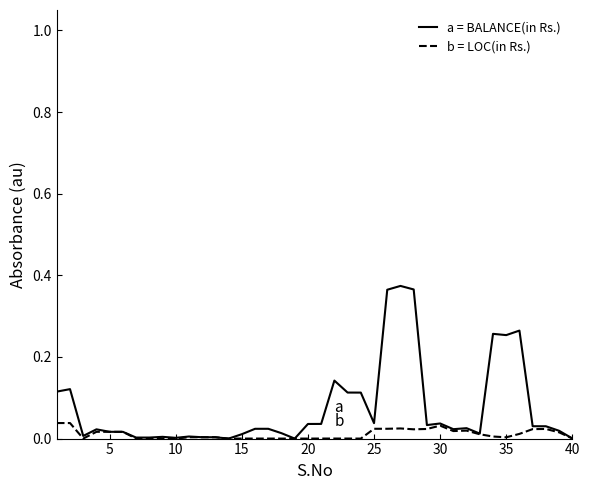

Does the chart have visible grid lines?

No